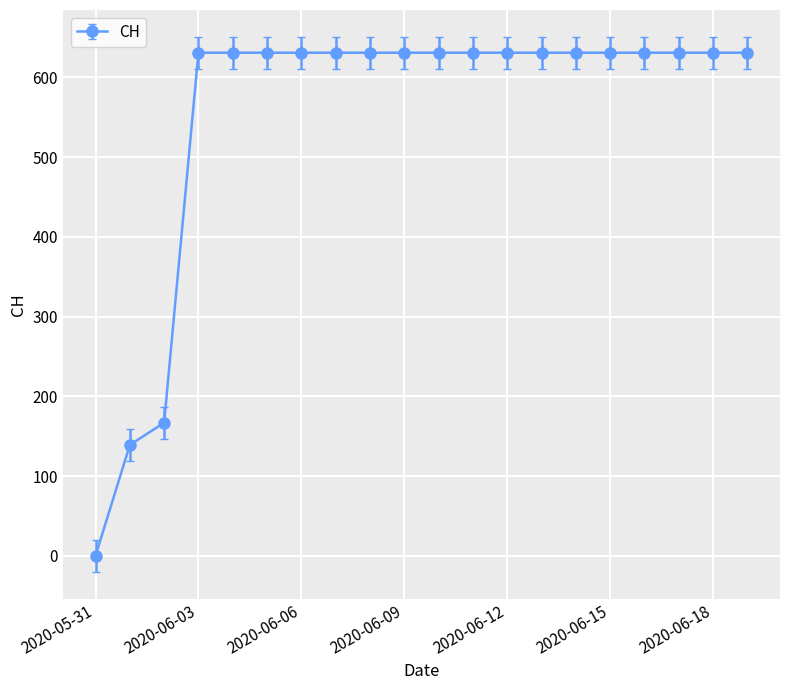

What is the greatest value displayed?

631